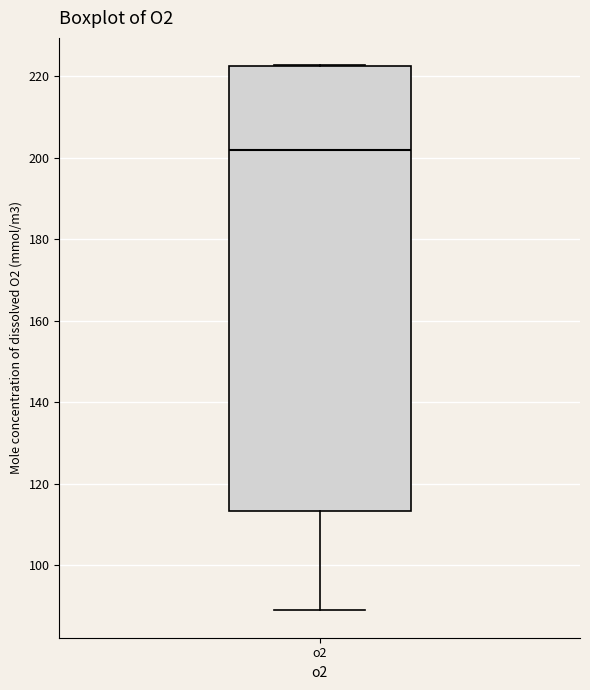

Transcribe this box plot: give where the median line is, the range the box spans, and where the two whiskers end, as read against the y-axis. The values are not printed on the chart, so give them approximately, as read against the axis.

median 202, box 114 to 222, whiskers 88 to 222